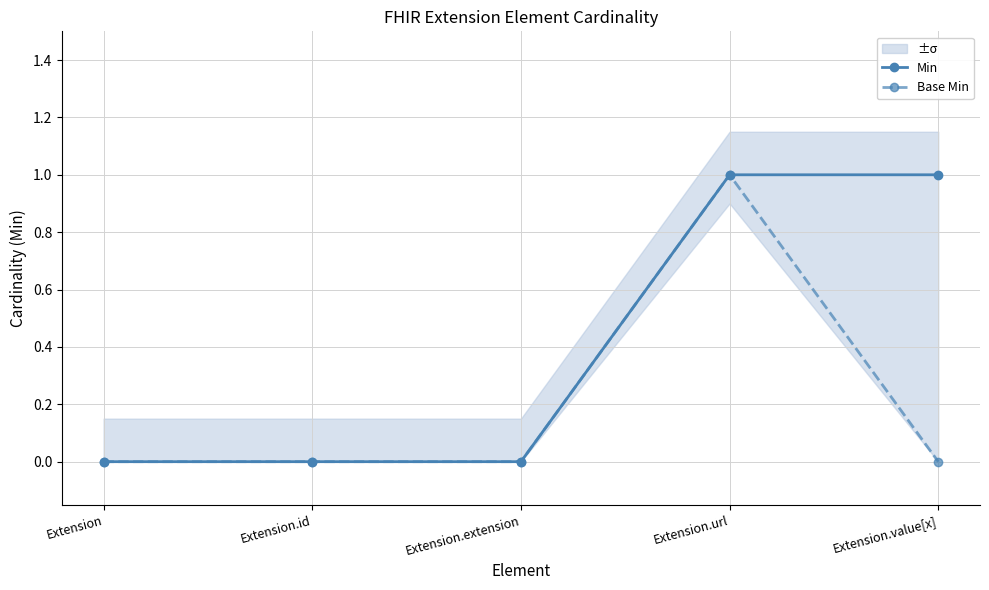

What position from the right is Extension?

5